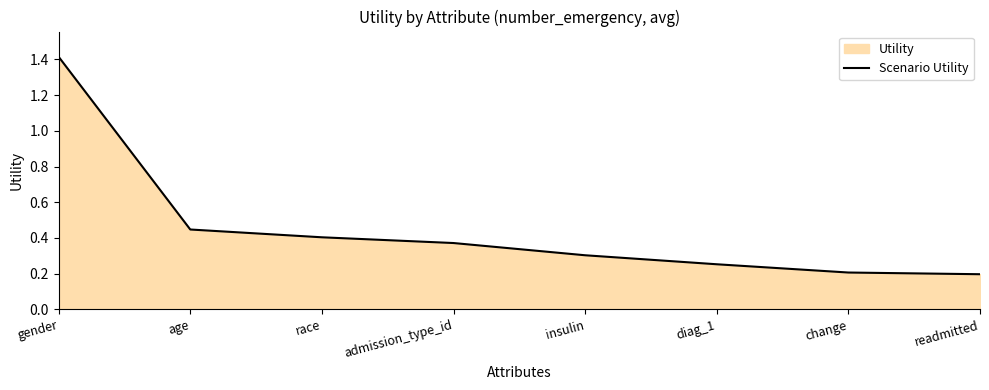

Reading left to right, what are all the values shown in this chart?

1.4	0.4	0.4	0.4	0.3	0.3	0.2	0.2